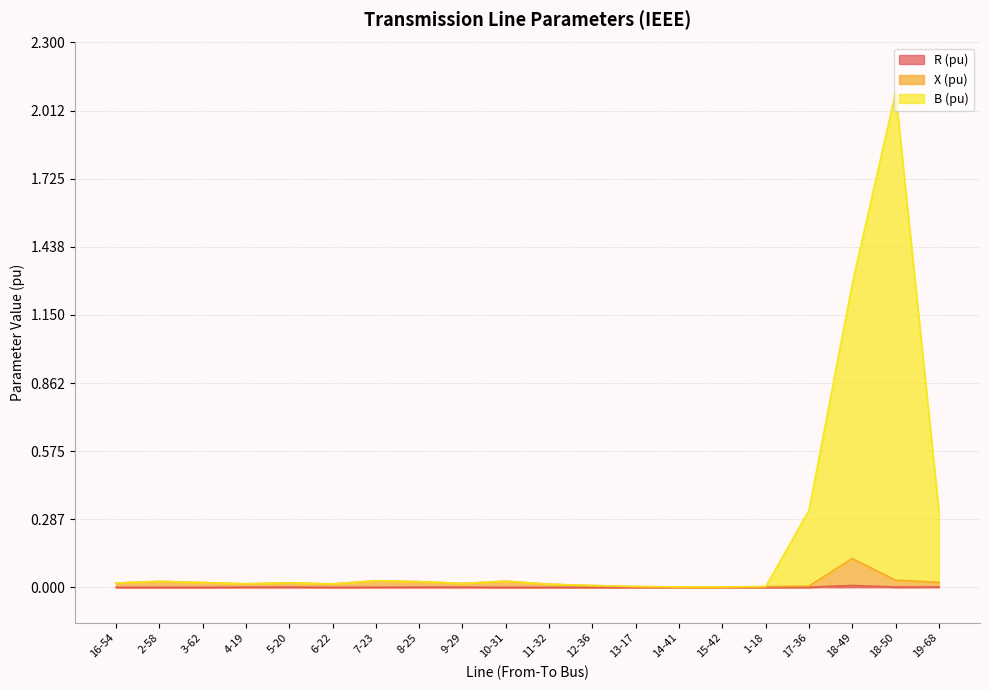

Reading left to right, what are all the values shown in this chart?

R (pu): 0.0	0.0	0.0	0.0	0.0	0.0	0.0	0.0	0.0	0.0	0.0	0.0	0.0	0.0	0.0	0.0	0.0	0.0	0.0	0.0
X (pu): 0.0	0.0	0.0	0.0	0.0	0.0	0.0	0.0	0.0	0.0	0.0	0.0	0.0	0.0	0.0	0.0	0.0	0.1	0.0	0.0
B (pu): 0.0	0.0	0.0	0.0	0.0	0.0	0.0	0.0	0.0	0.0	0.0	0.0	0.0	0.0	0.0	0.0	0.3	1.3	2.1	0.3